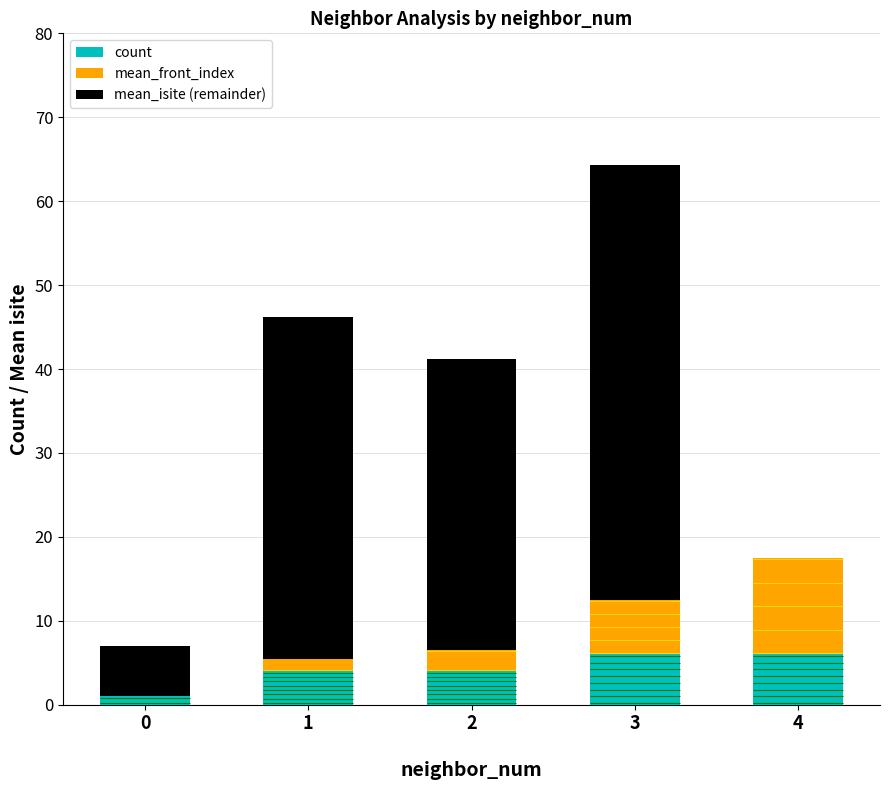

How many series are shown in this chart?

3